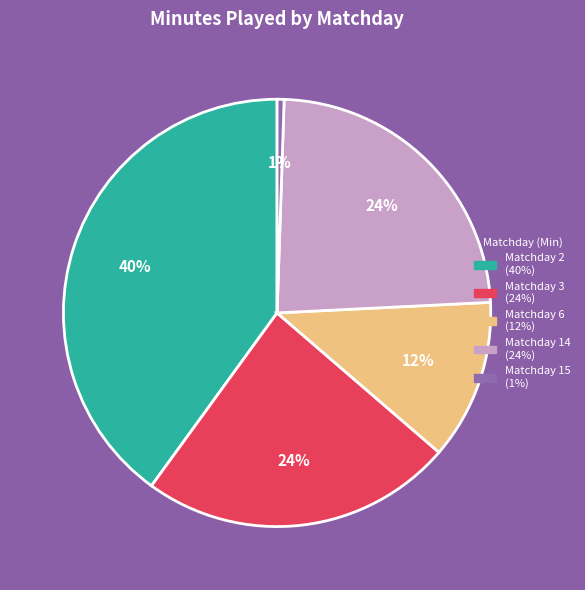

To the nearest percent, what portion does Matchday 6 represent?

12%